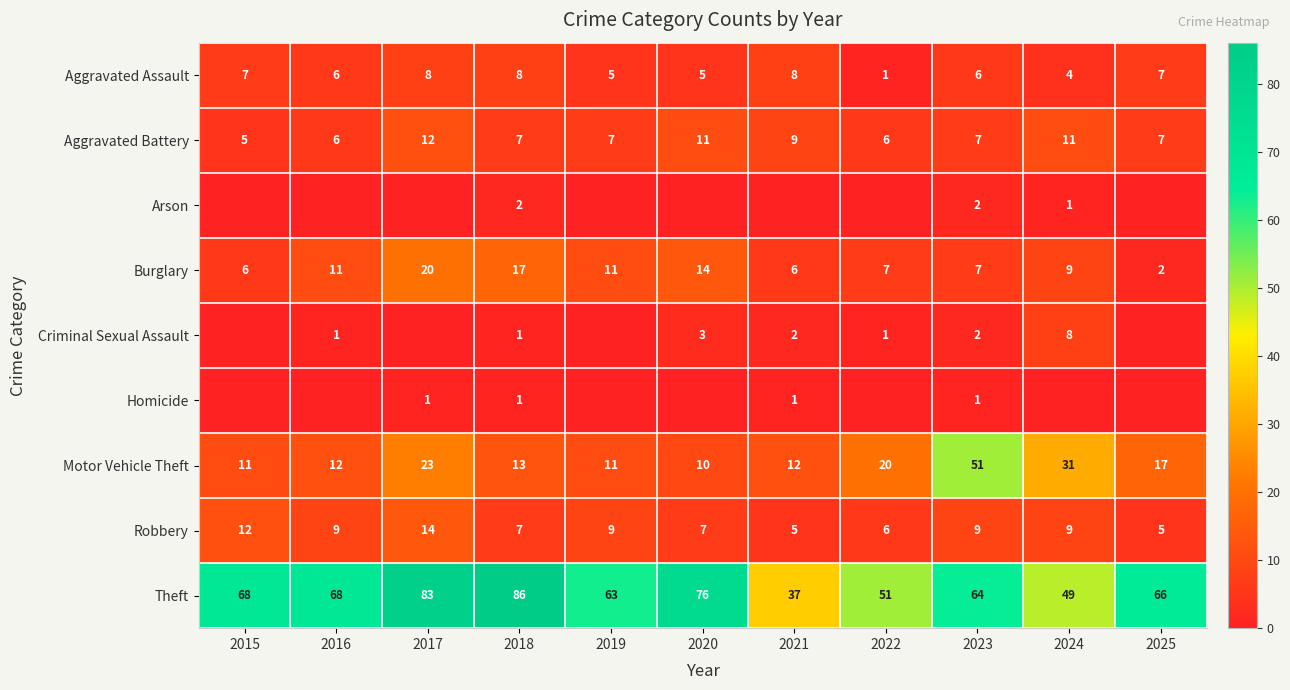

What is the difference between the Aggravated Battery values at 2025 and 2022?

1